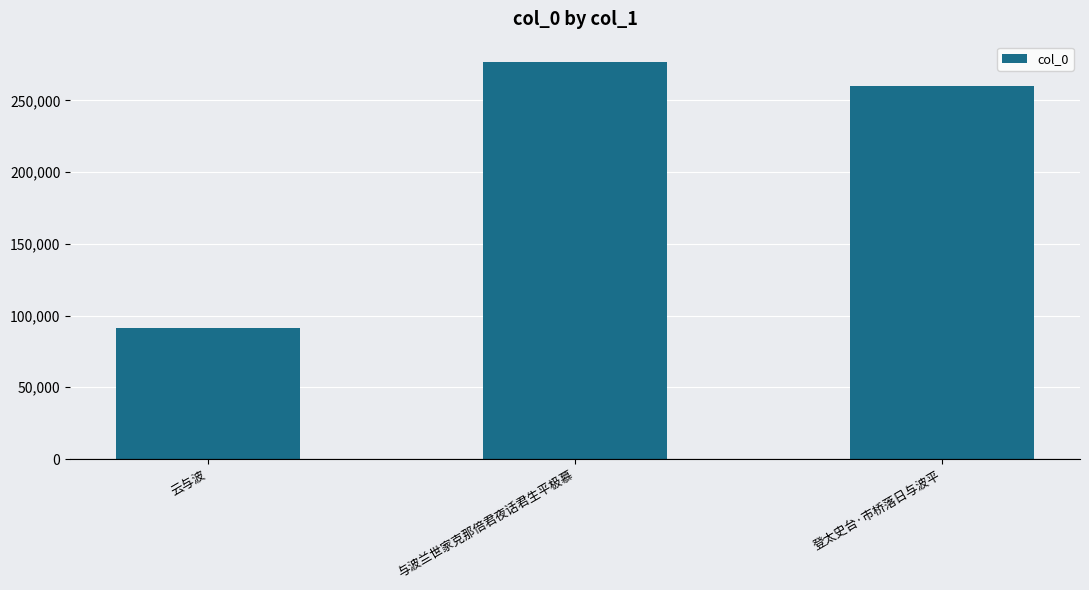

Reading right to left, extract all data points from this chart.

260174	277091	91414